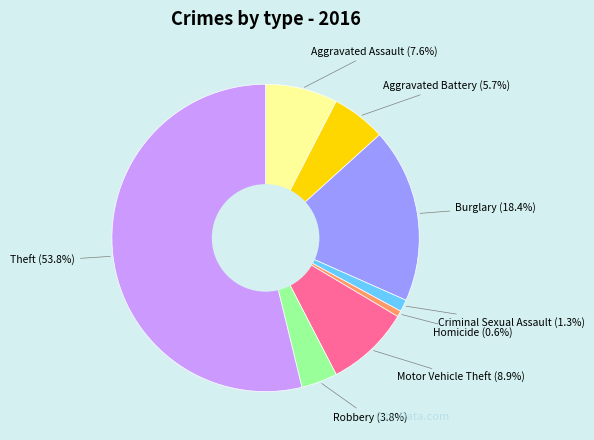

Is there any slice that represents more than half of the pie?

Yes